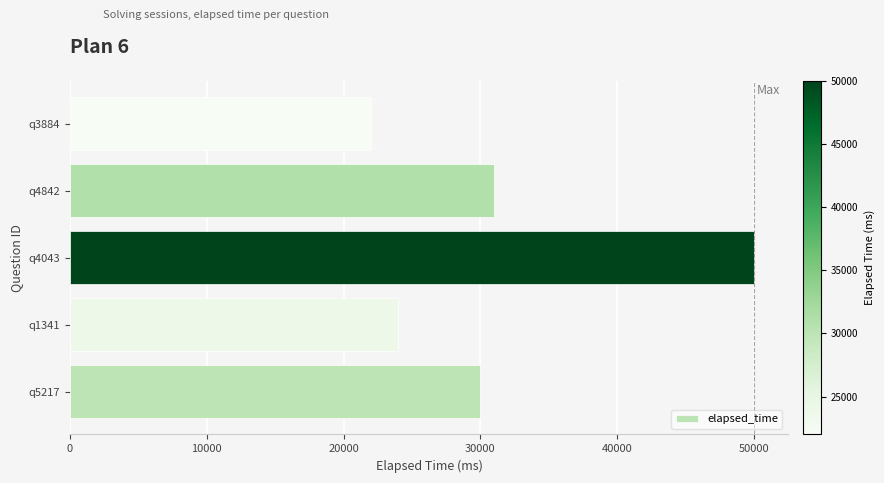

What is the difference between the second highest and second lowest values?

7000